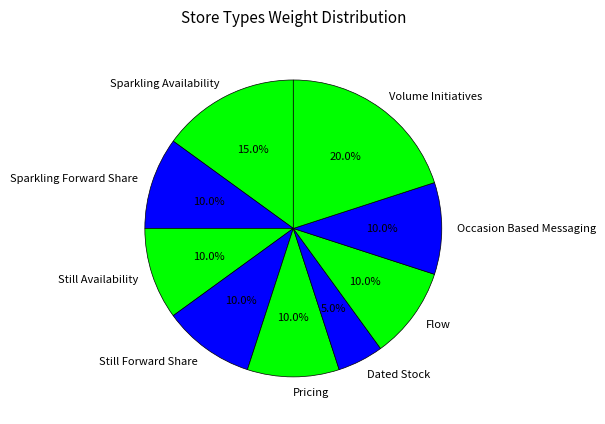

Does Sparkling Availability represent more than half of the total?

No